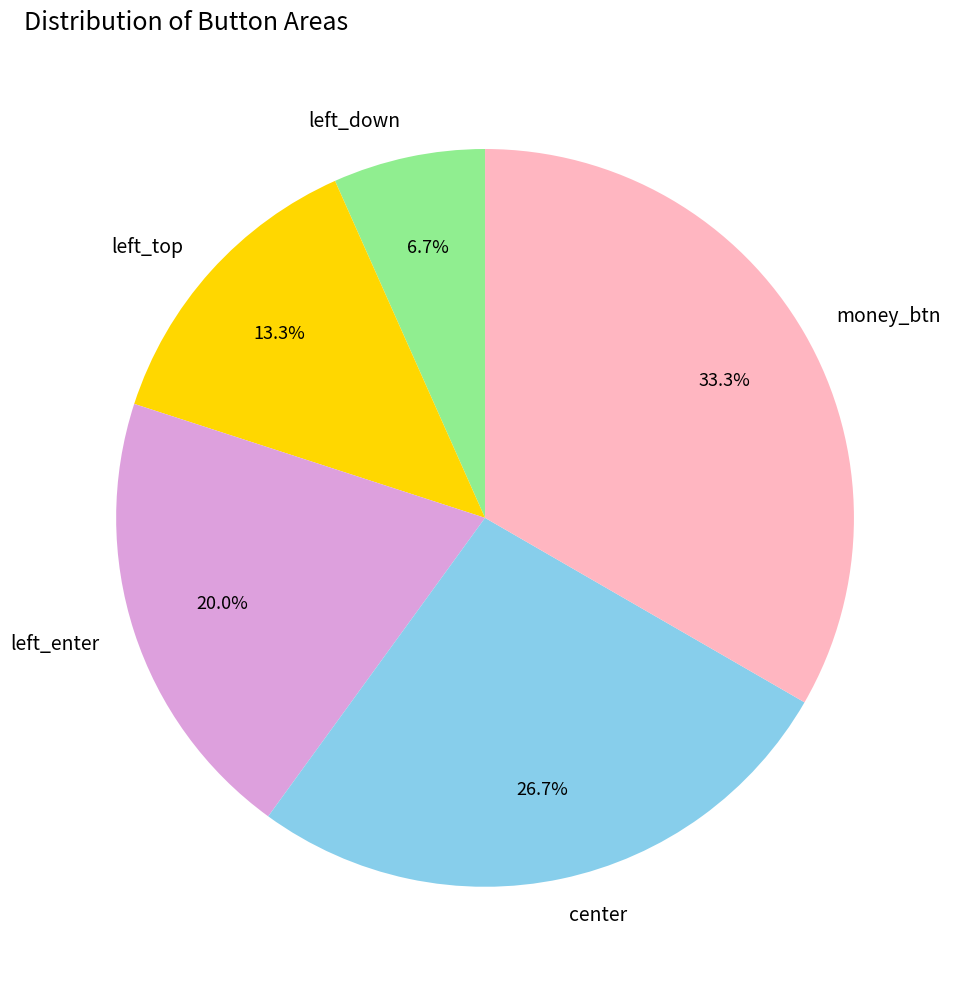

Does center represent more than half of the total?

No